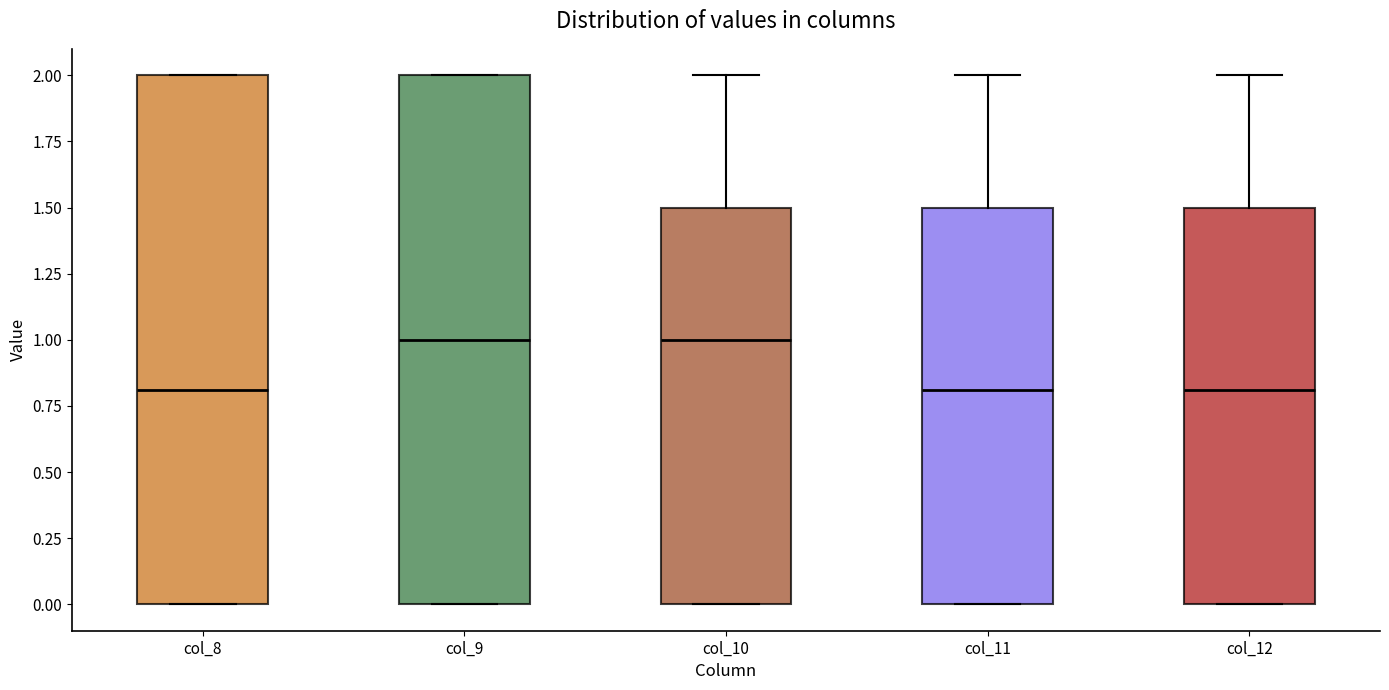

Reading left to right, transcribe this box plot: for each box, give where its median line is, the range the box spans, and where its two whiskers end, as read against the y-axis. The values are not printed on the chart, so give them approximately, as read against the axis.

col_8: median 0.8, box 0.0 to 2.0, whiskers 0.0 to 2.0
col_9: median 1.0, box 0.0 to 2.0, whiskers 0.0 to 2.0
col_10: median 1.0, box 0.0 to 1.5, whiskers 0.0 to 2.0
col_11: median 0.8, box 0.0 to 1.5, whiskers 0.0 to 2.0
col_12: median 0.8, box 0.0 to 1.5, whiskers 0.0 to 2.0